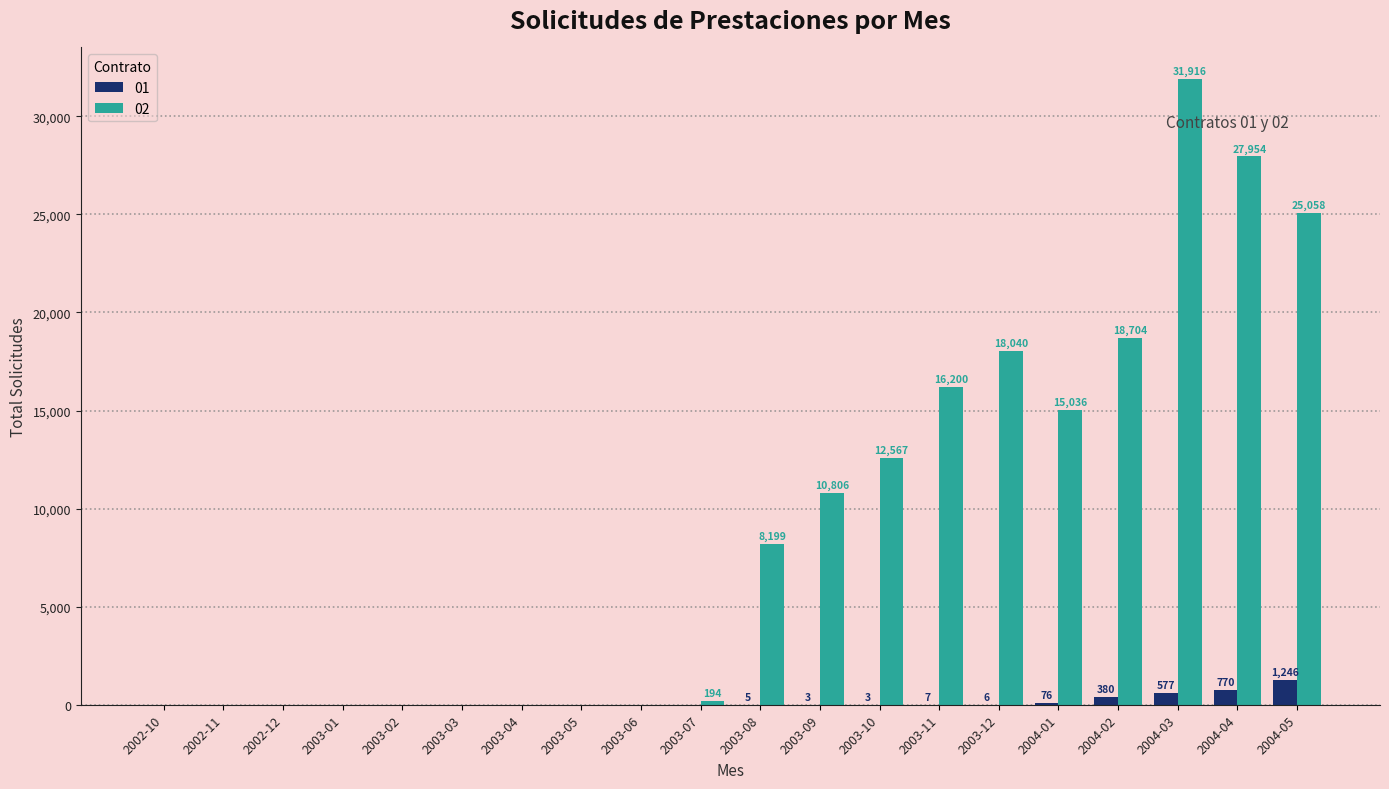

At which label is 02 closest to 15958?

2003-11